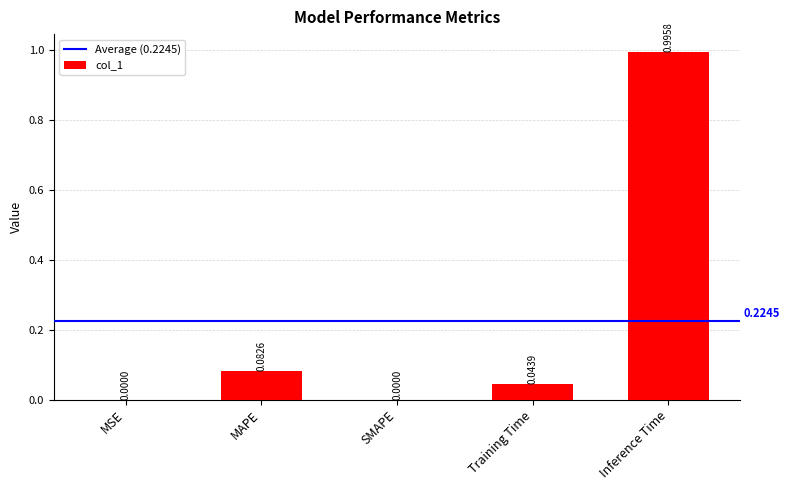

At which category does the chart reach its peak across all series?

Inference Time